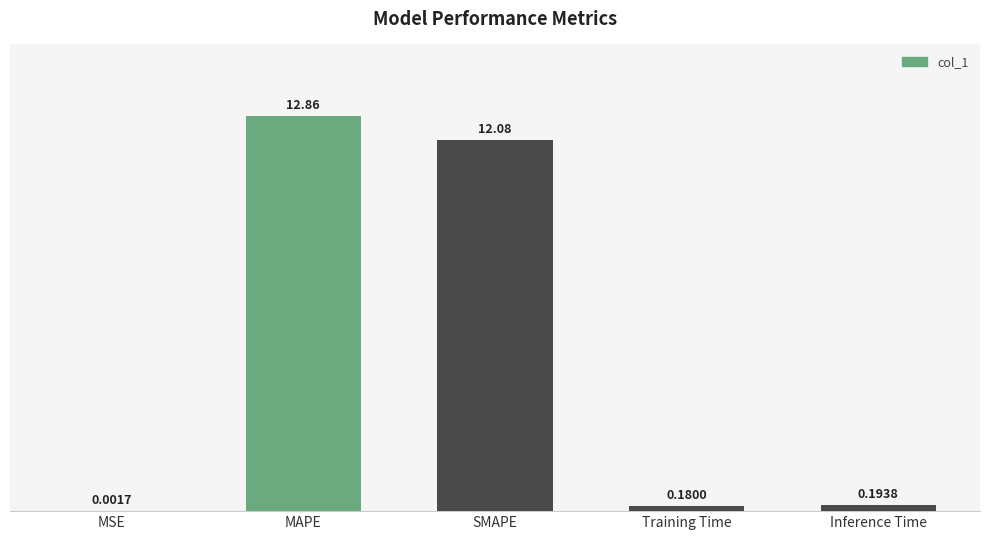

What is the maximum value shown in the chart?

12.9